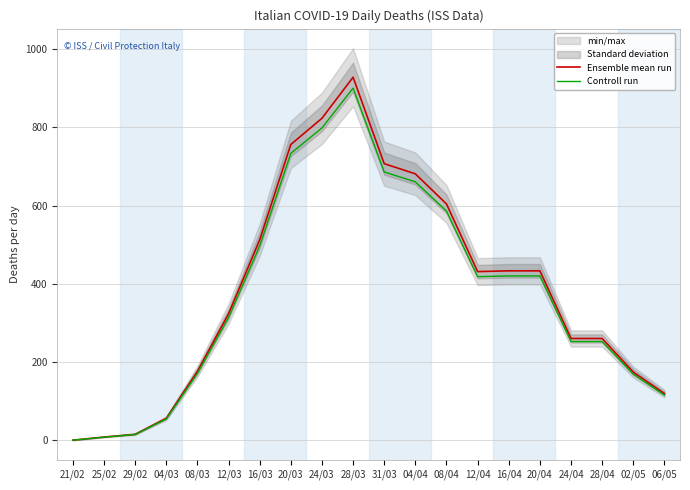

What is the total value across all series at 08/04?

1189.9